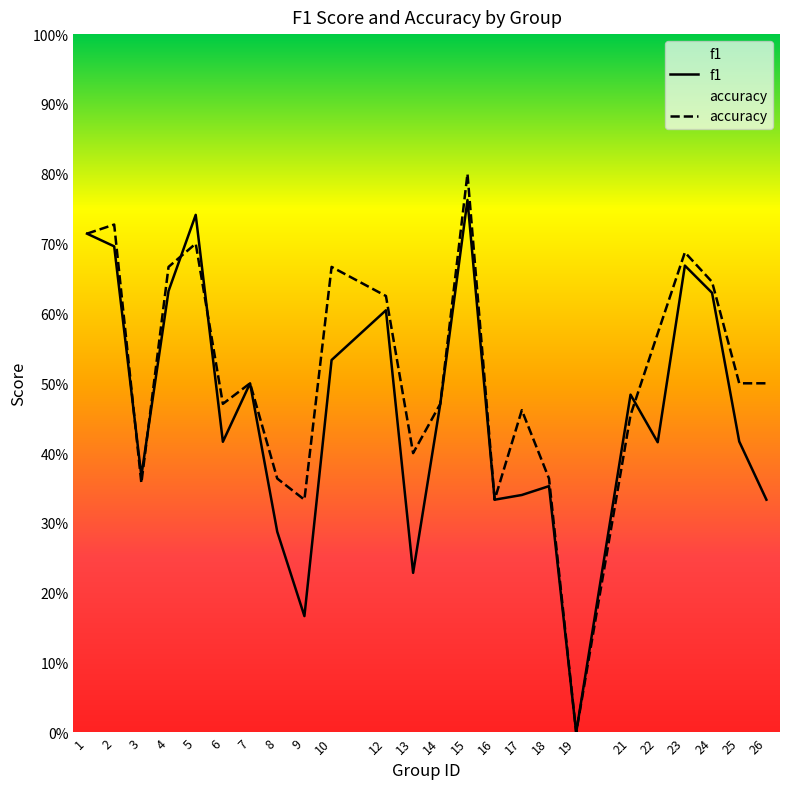

Reading left to right, what are all the values shown in this chart?

f1: 0.7	0.7	0.4	0.6	0.7	0.4	0.5	0.3	0.2	0.5	0.6	0.2	0.5	0.8	0.3	0.3	0.4	0.0	0.5	0.4	0.7	0.6	0.4	0.3
accuracy: 0.7	0.7	0.4	0.7	0.7	0.5	0.5	0.4	0.3	0.7	0.6	0.4	0.5	0.8	0.3	0.5	0.4	0.0	0.5	0.6	0.7	0.6	0.5	0.5